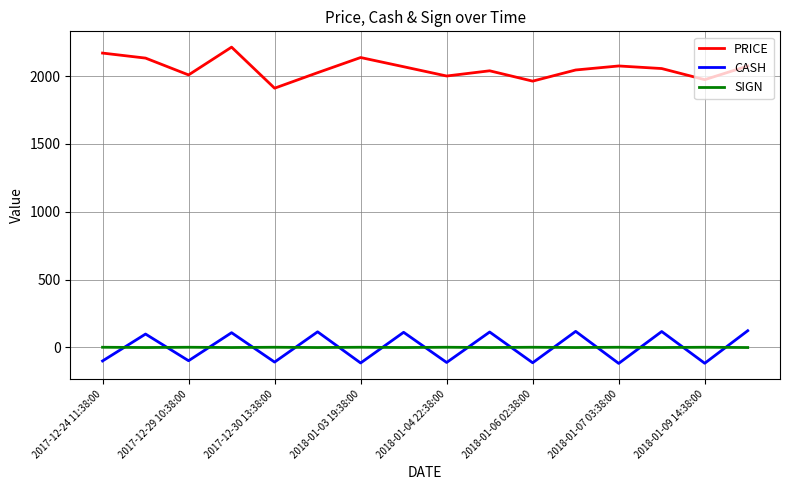

What is the difference between the maximum and minimum values in the PRICE series?

302.5